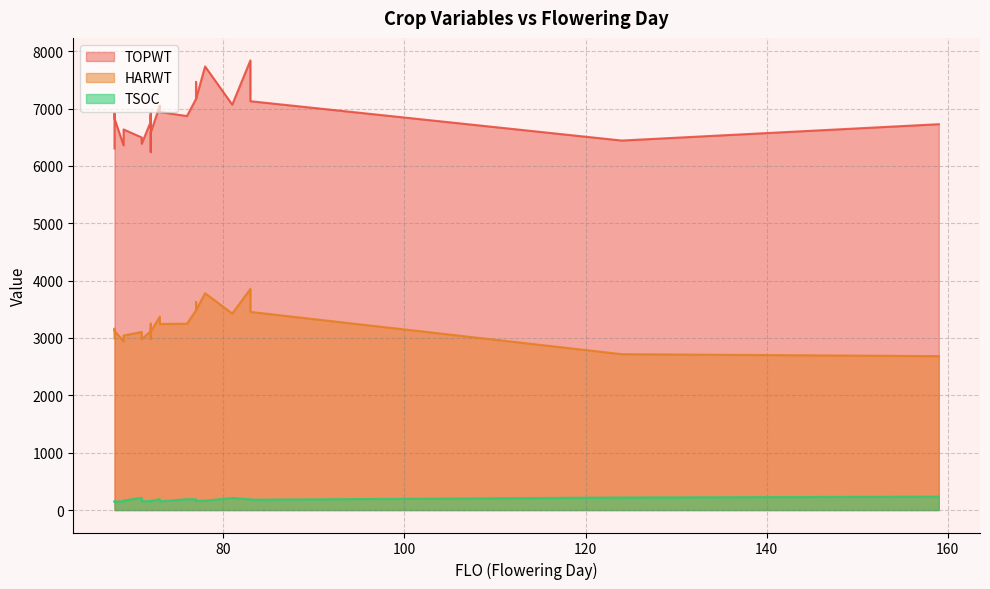

Count the number of data series in this chart.

3